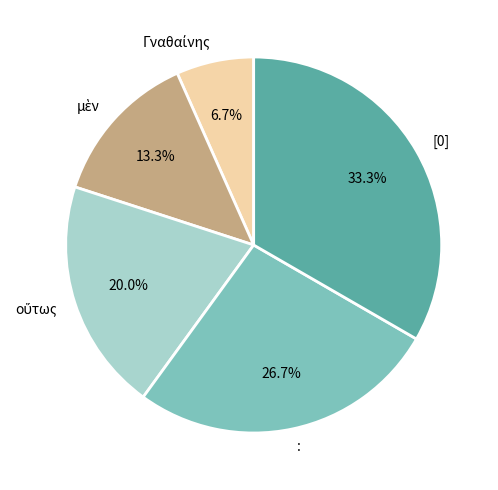

Which slice is the largest?

[0]